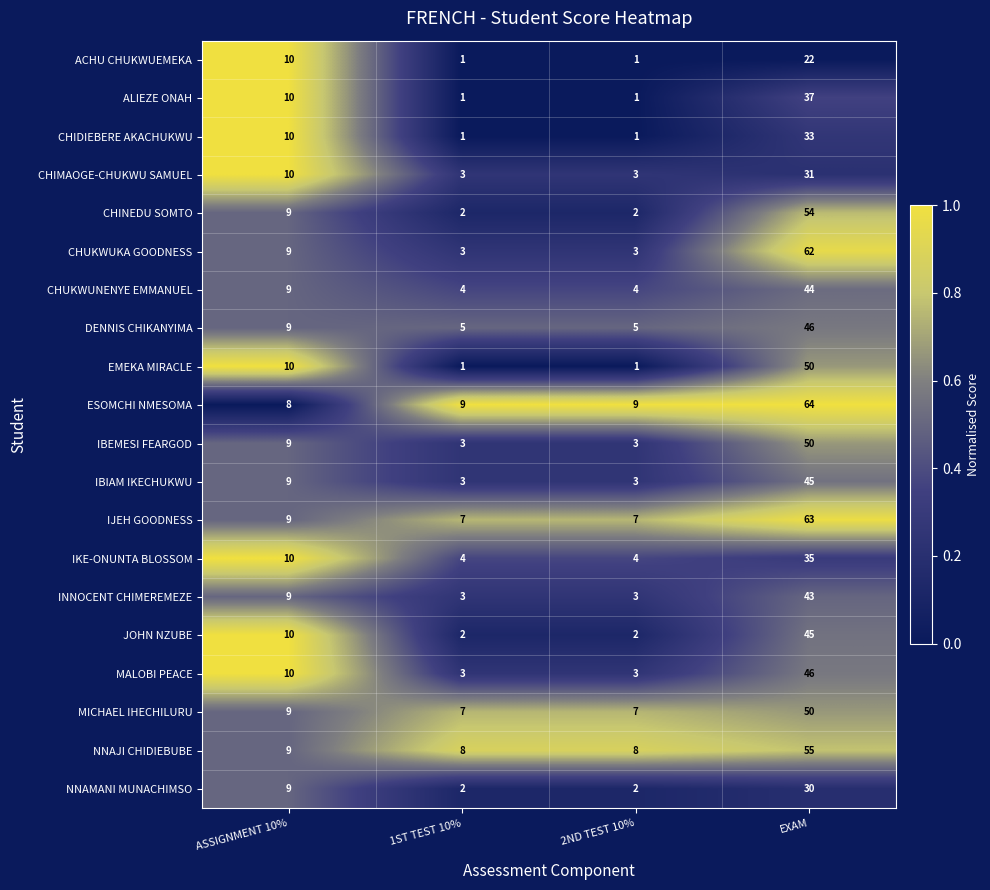

How many series are shown in this chart?

20